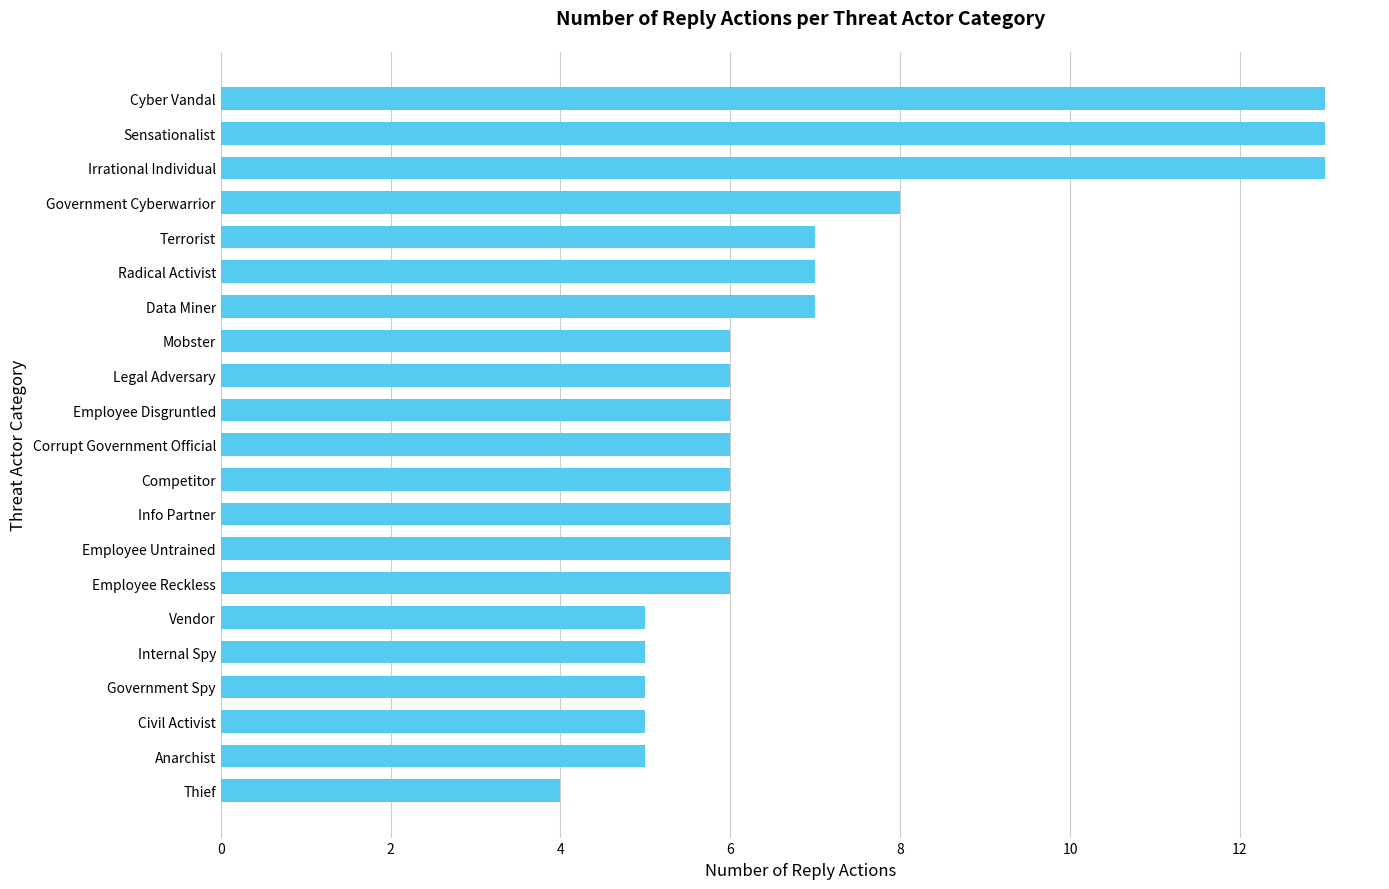

What is the approximate value at Radical Activist?

7